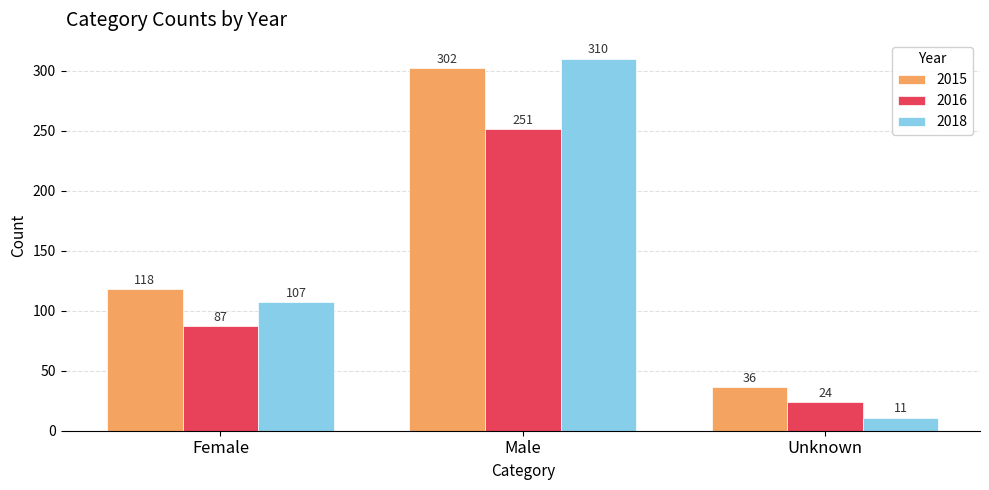

True or false: 2018 has a value of 11 at Unknown.

True